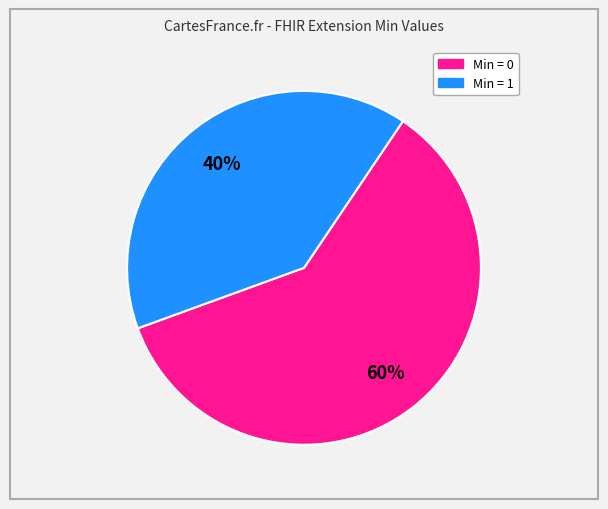

Between Min = 0 and Min = 1, which is larger?

Min = 0